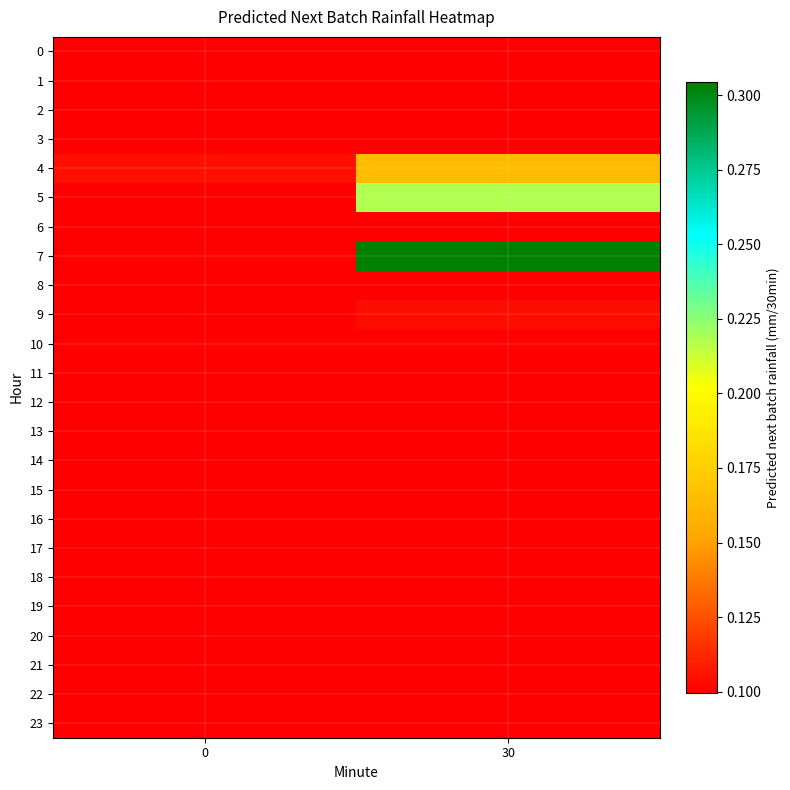

What is the greatest value displayed?

0.3